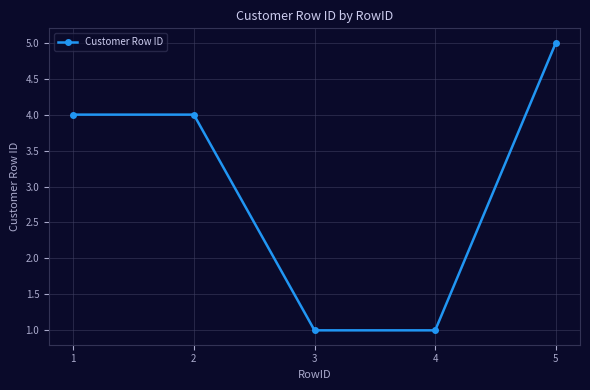

What is the value of the 3rd point from the left?

1